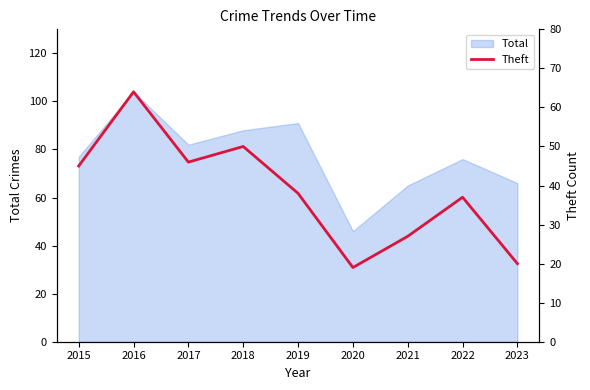

How many points are higher than both their immediate neighbors (excluding endpoints)?

3